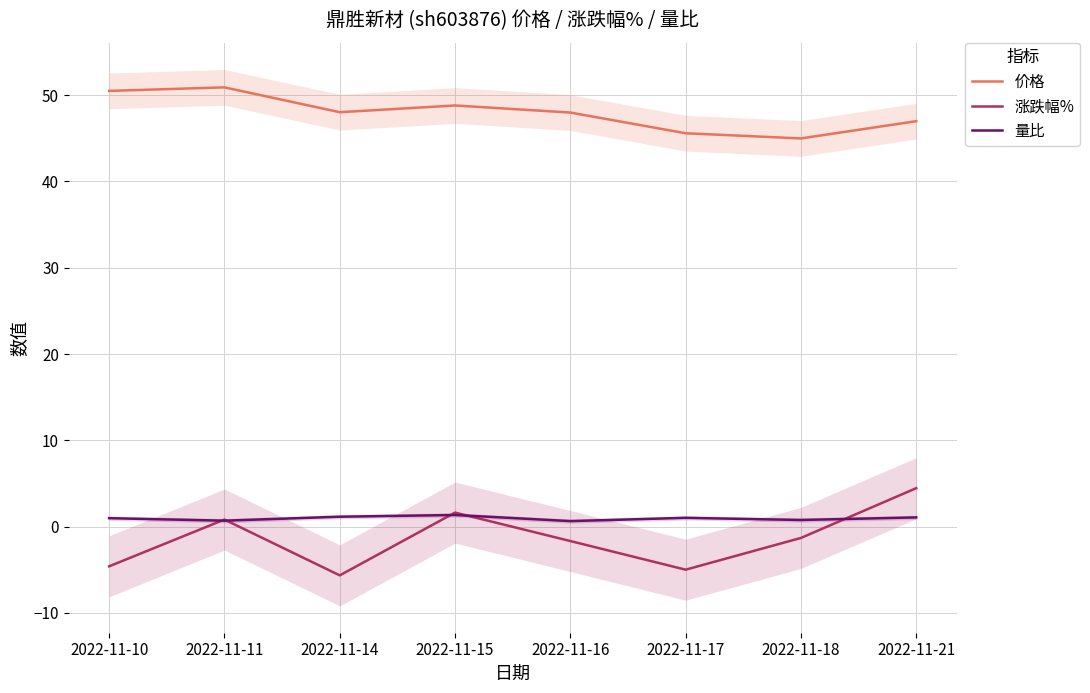

The value of 涨跌幅% at 2022-11-14 is -5.7. True or false?

True